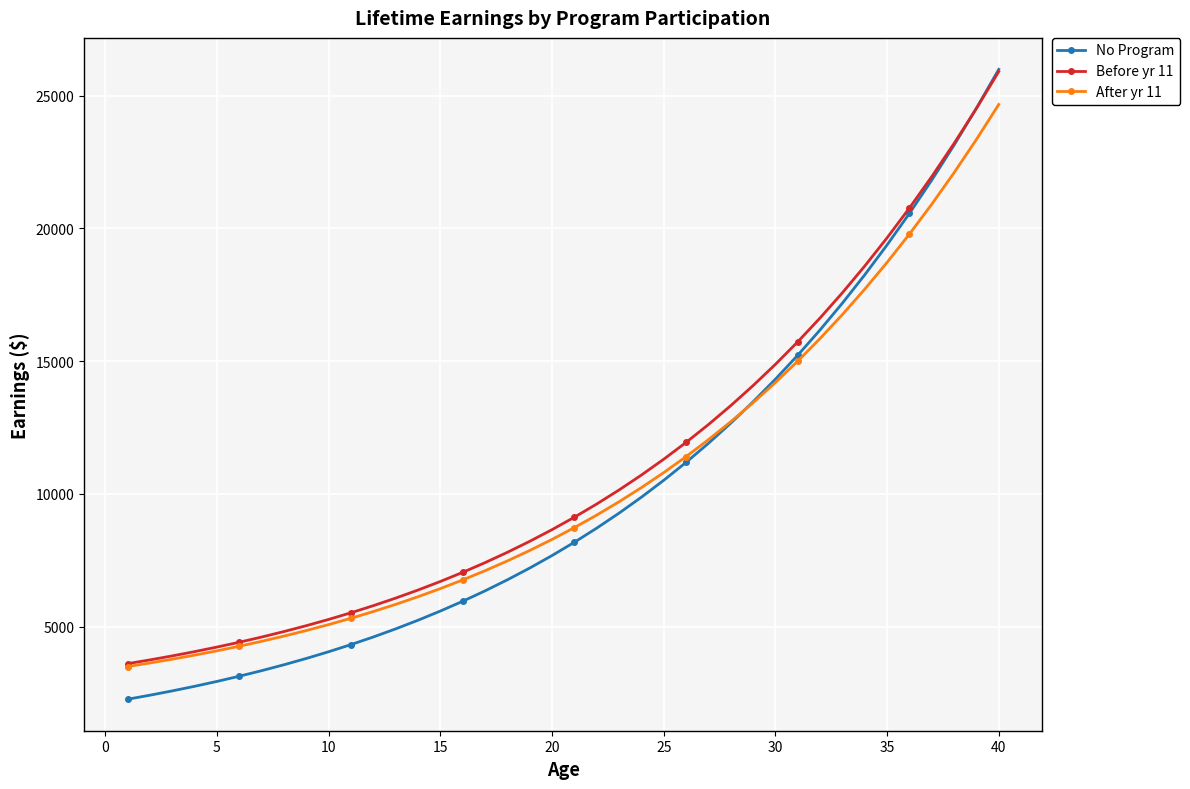

Which series has the largest range (max minus min)?

No Program